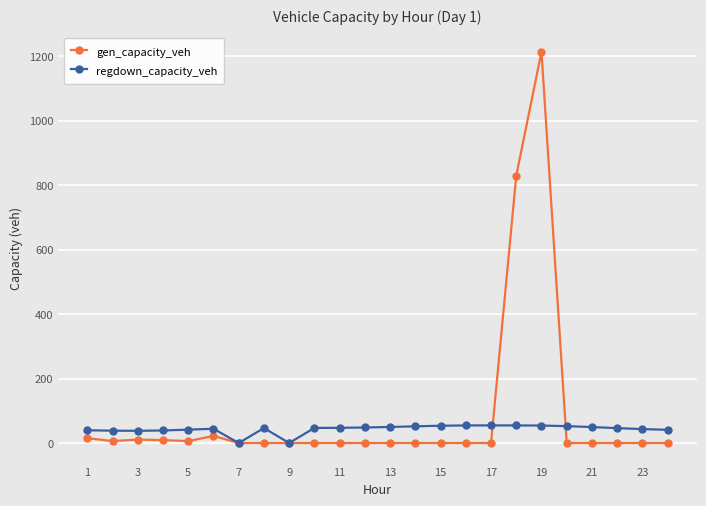

Rank the series by their maximum value, from lowest to highest.

regdown_capacity_veh, gen_capacity_veh